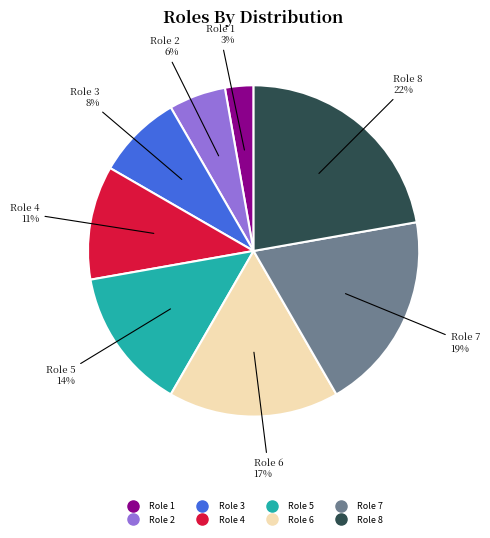

Does Role 3 represent more than half of the total?

No